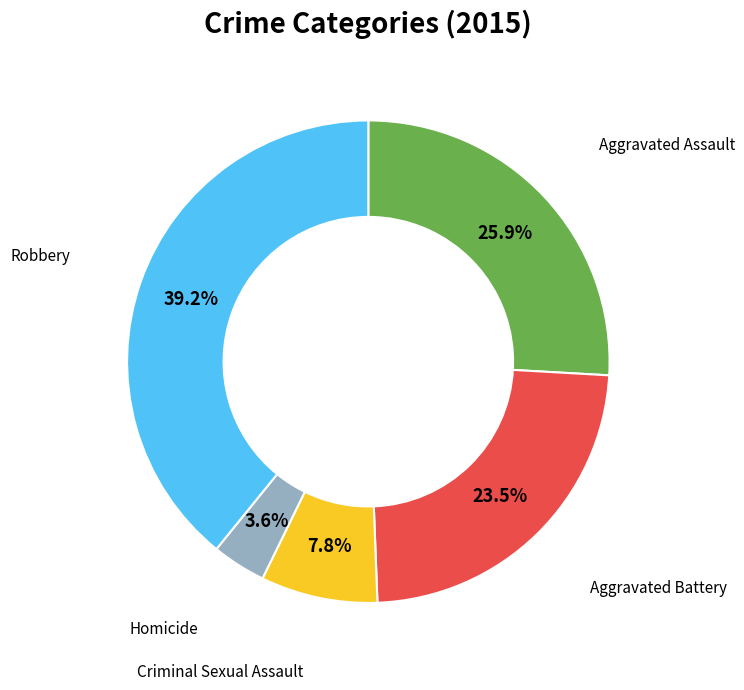

Is there a majority slice in this chart?

No